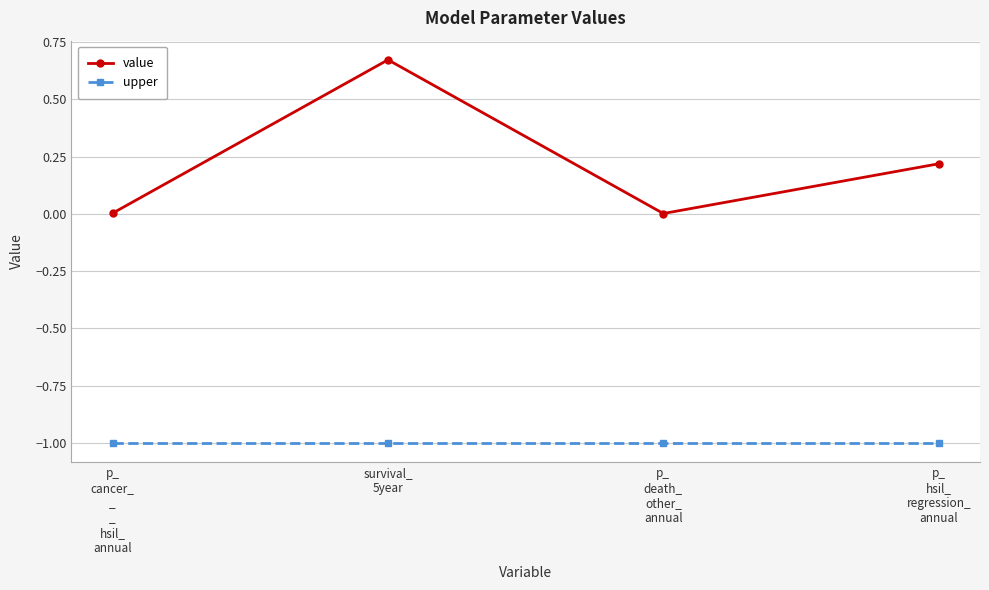

How many interior local peaks does the value series have?

1